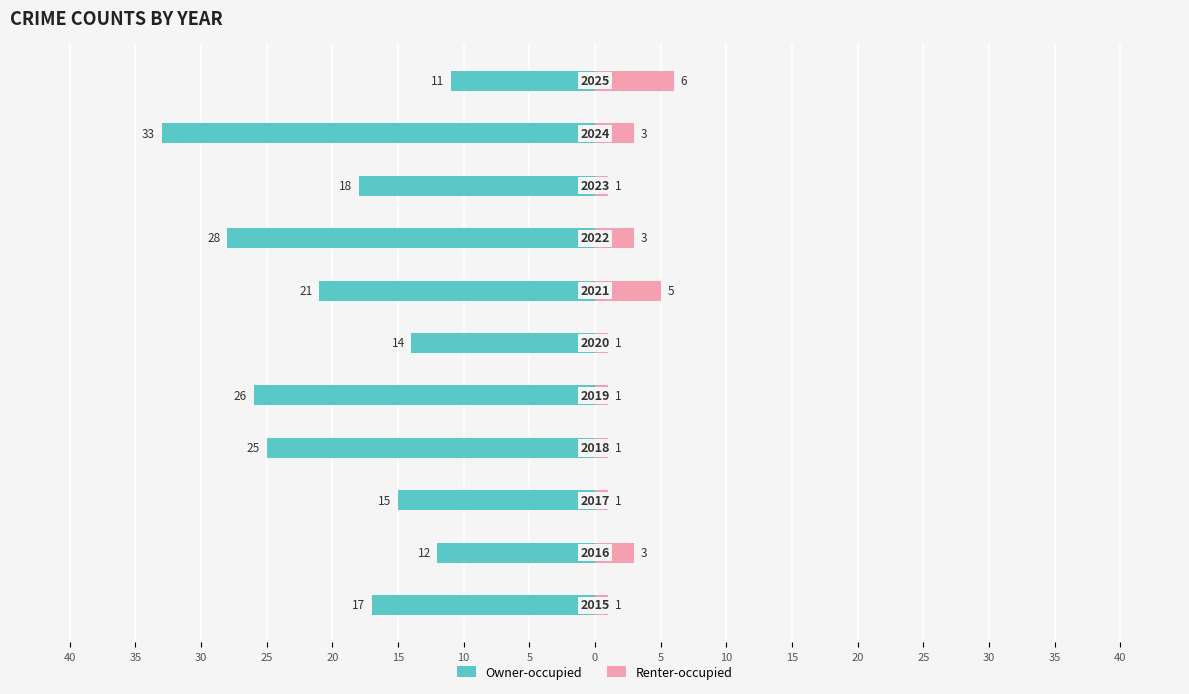

How many data points in Renter-occupied are above 1?

5